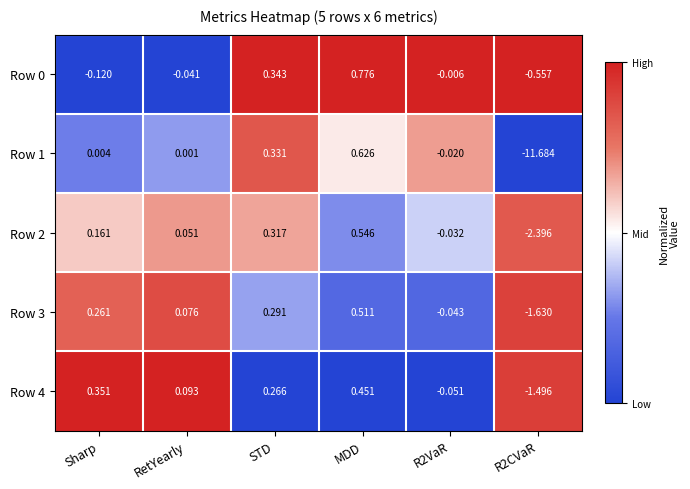

Count the number of categories in the chart.

6